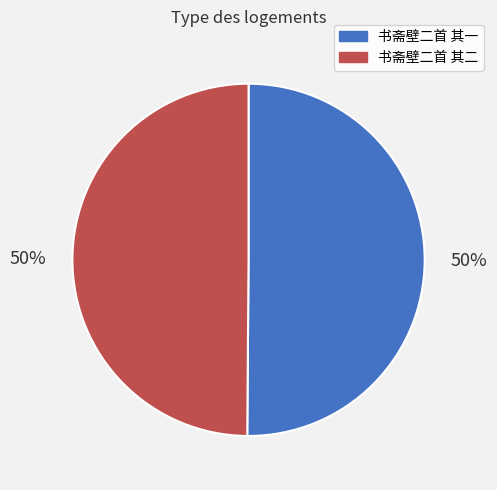

To the nearest percent, what is the average slice percentage?

50%